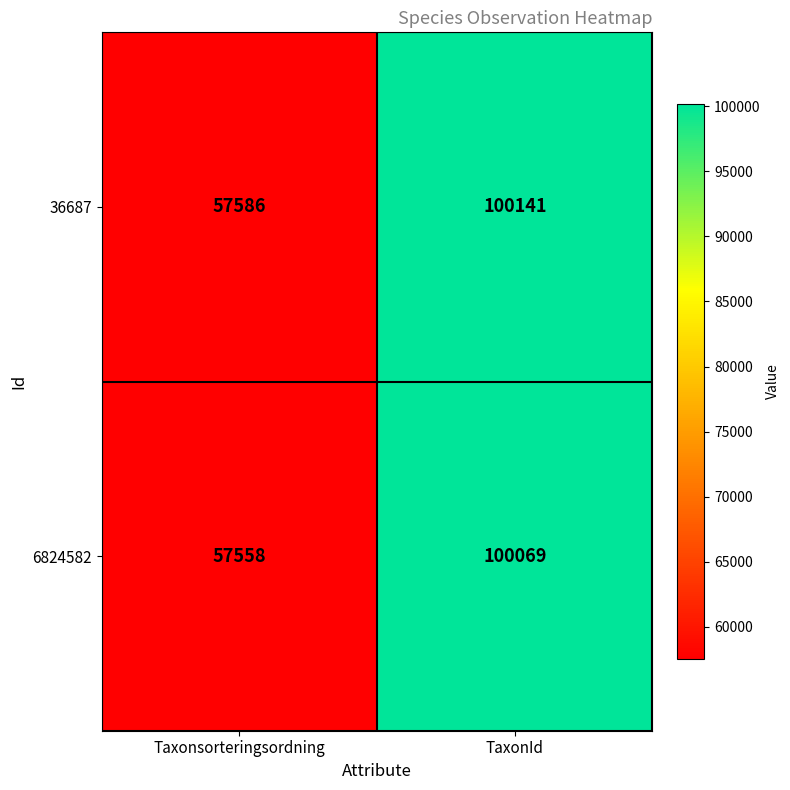

What is the difference between the maximum and minimum values in the 6824582 series?

42511